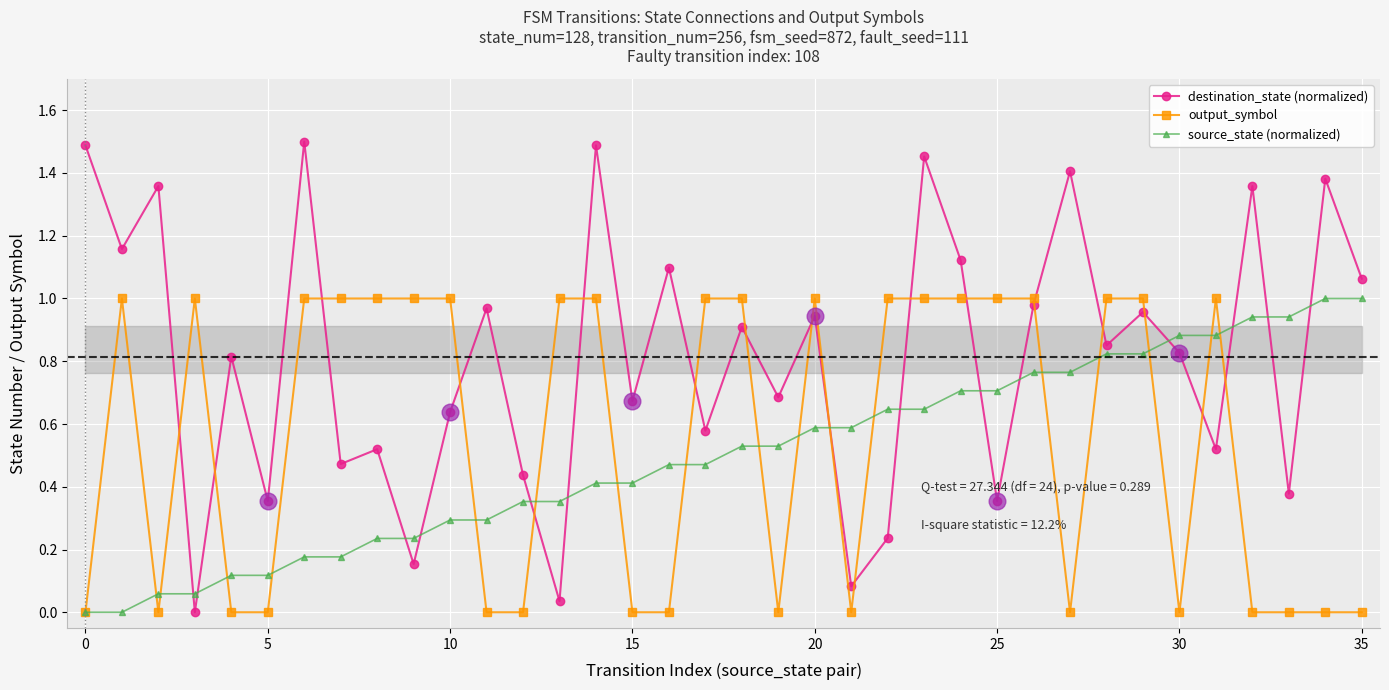

How many times do output_symbol and destination_state (normalized) cross each other?

18